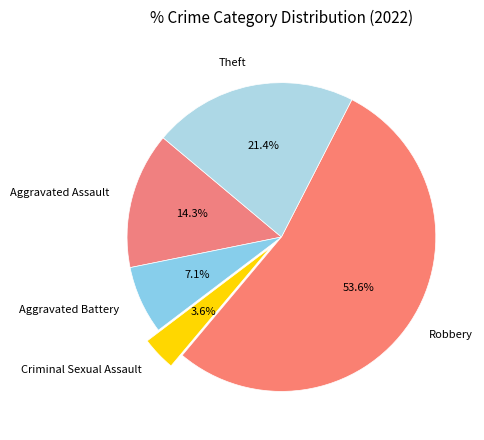

Which has a higher value, Theft or Robbery?

Robbery